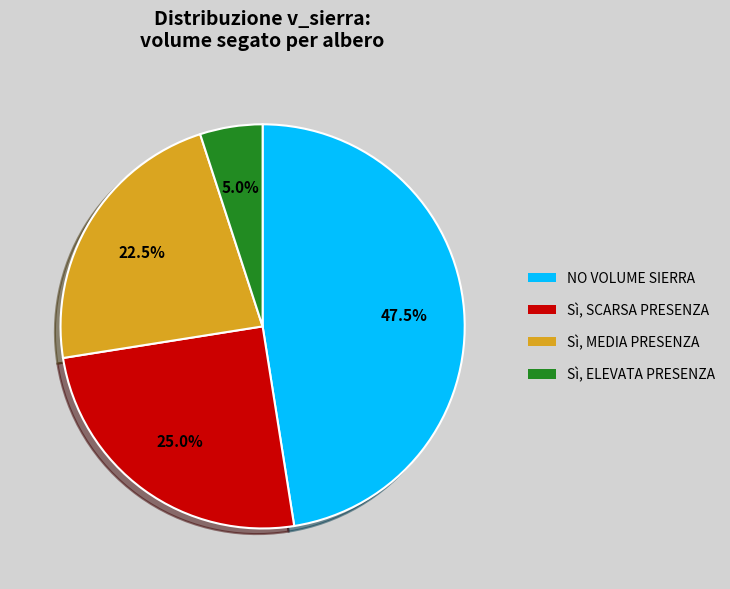

Which category has the biggest portion of the pie?

NO VOLUME SIERRA